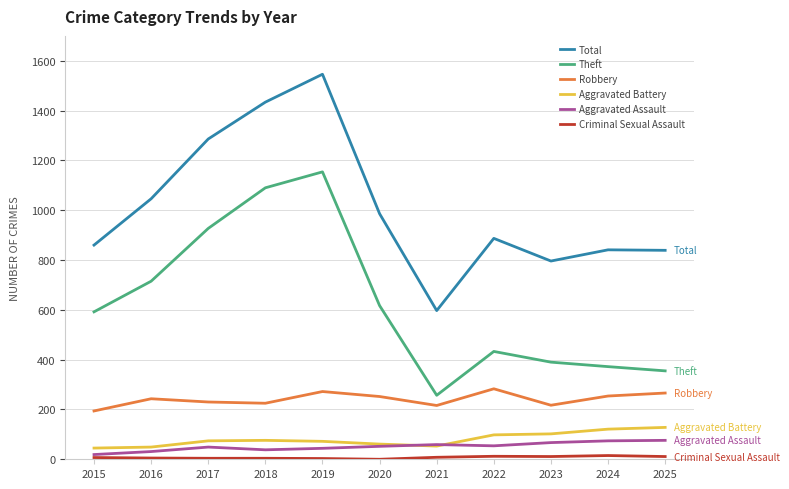

Is the value of Aggravated Battery at 2017 greater than the value of Theft at 2025?

No